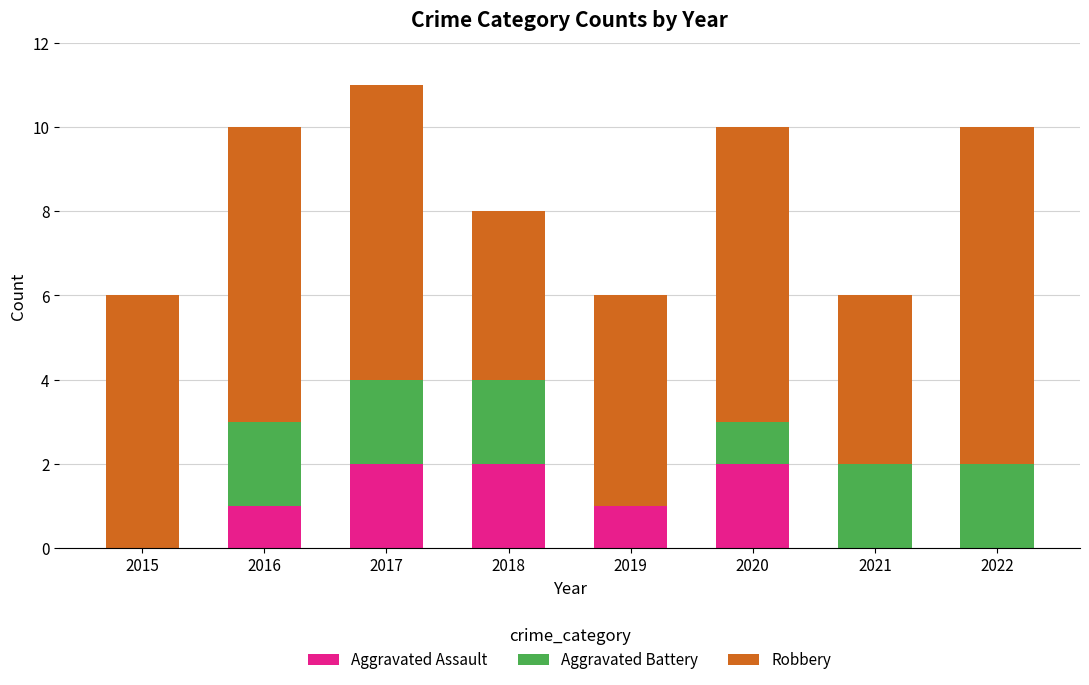

Reading right to left, list the values for the Aggravated Assault series.

2022=0	2021=0	2020=2	2019=1	2018=2	2017=2	2016=1	2015=0